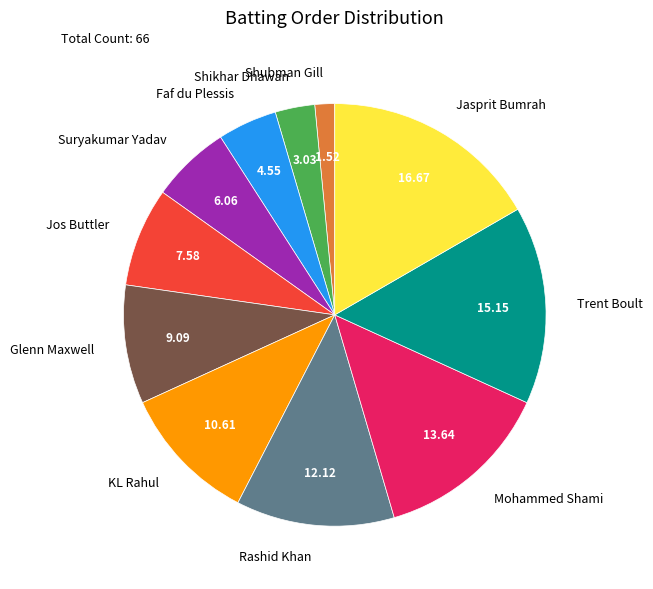

True or false: Jasprit Bumrah accounts for 8% of the total.

False